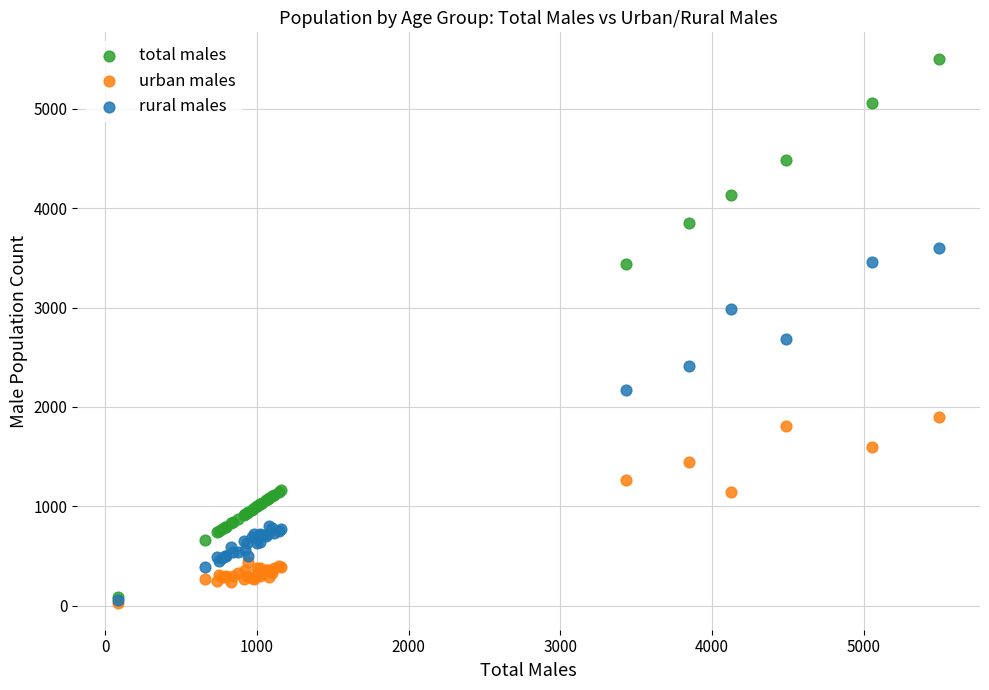

Which series has the widest spread of Y values?

total males